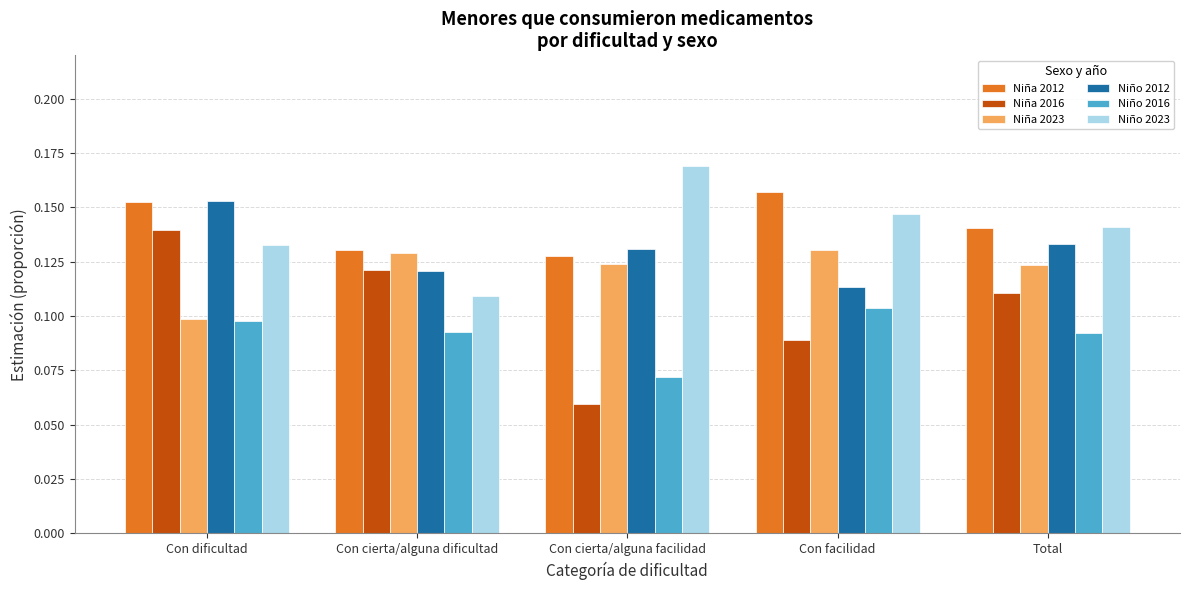

Where is Niña 2016 nearest to the value 0?

Con cierta/alguna facilidad